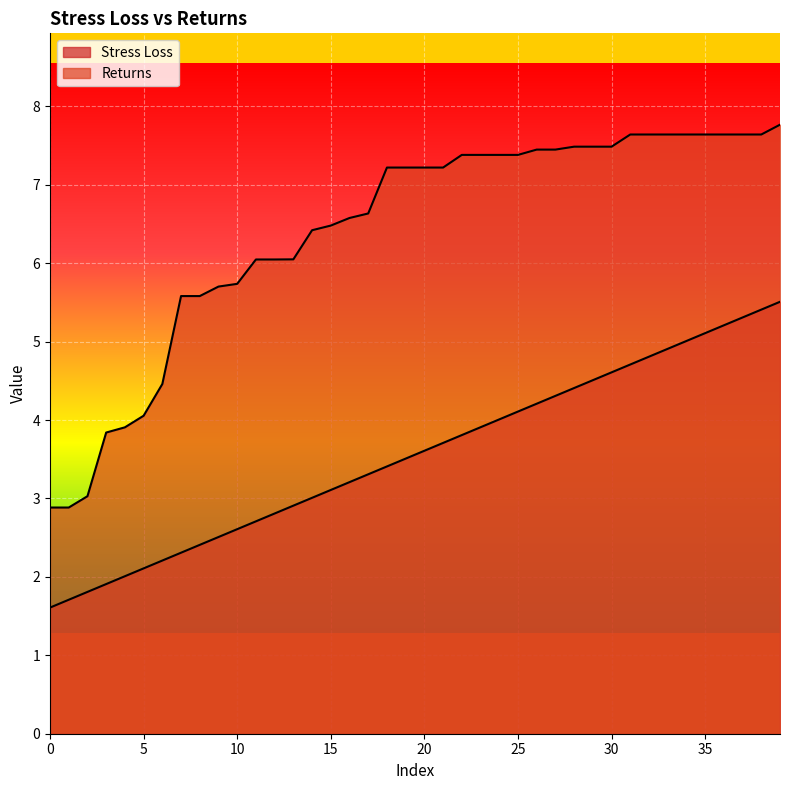

At which label is Stress Loss closest to 3?

14